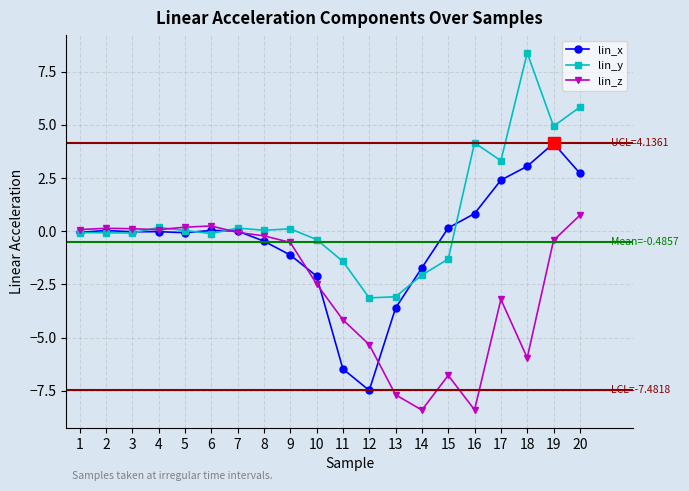

How many distinct data groups are displayed?

3